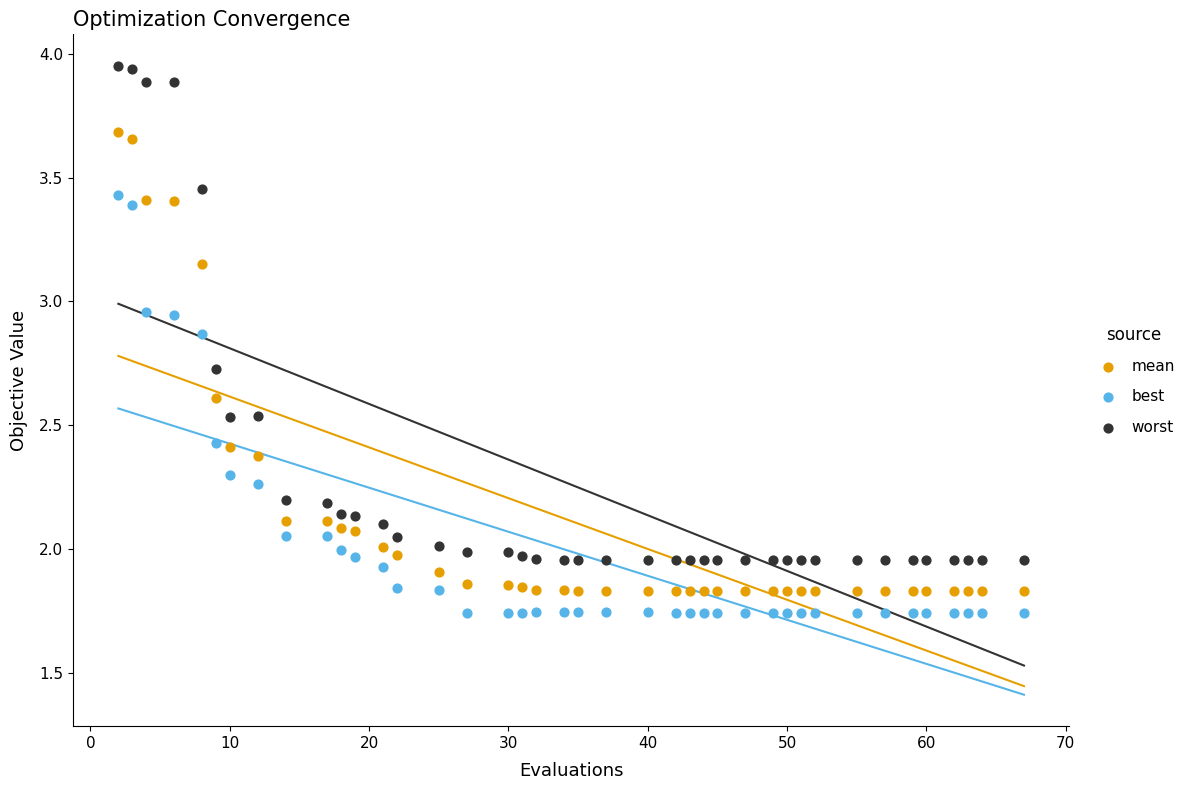

Which series reaches the maximum Y coordinate?

worst